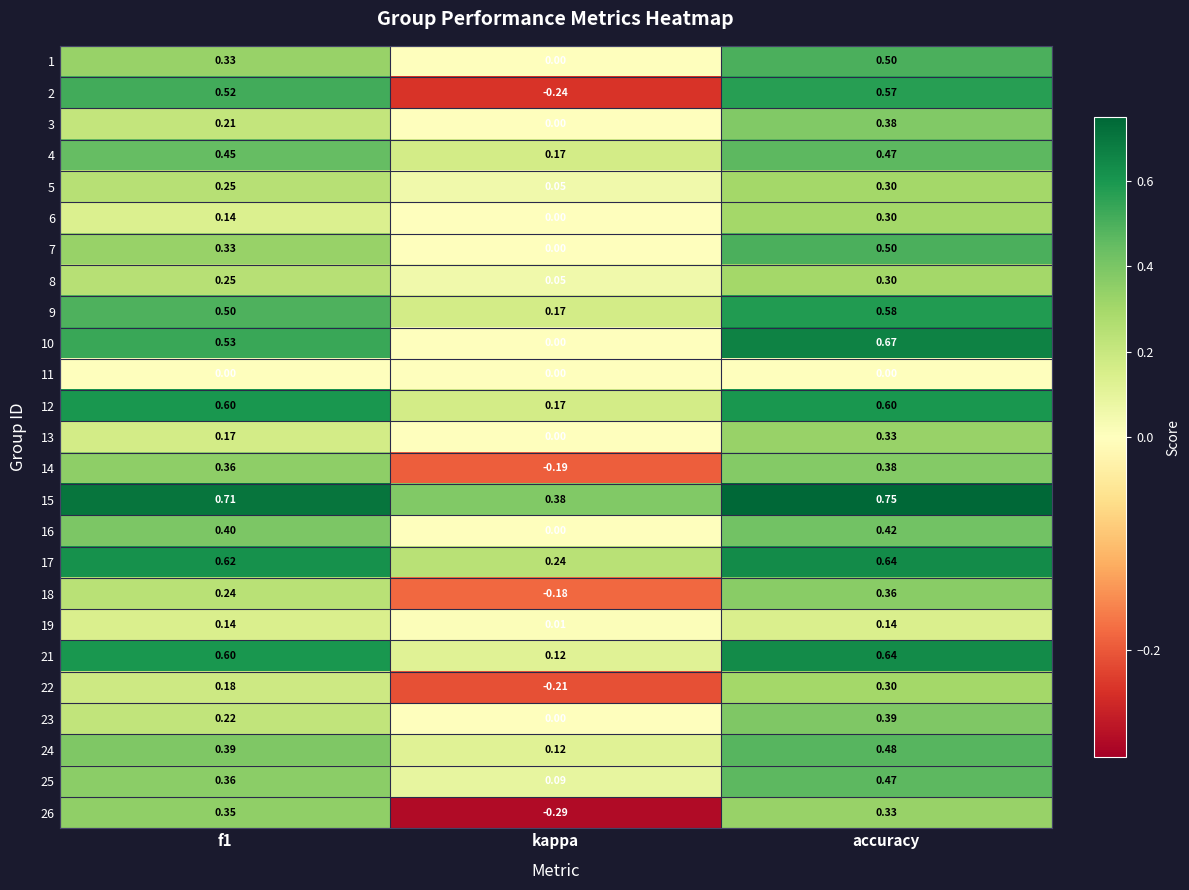

Which category has the lowest value across all series?

kappa